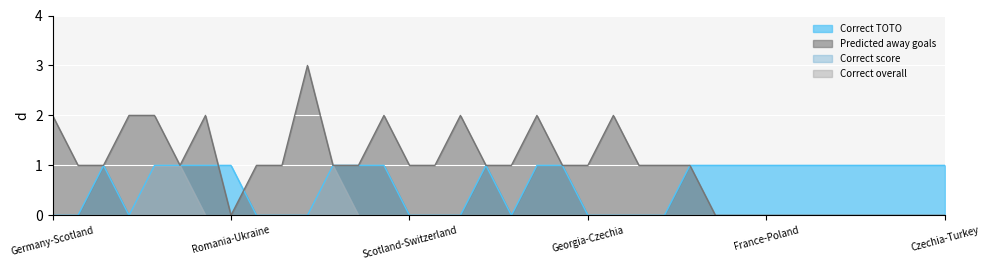

How many Predicted away goals values are between 0 and 2?

35